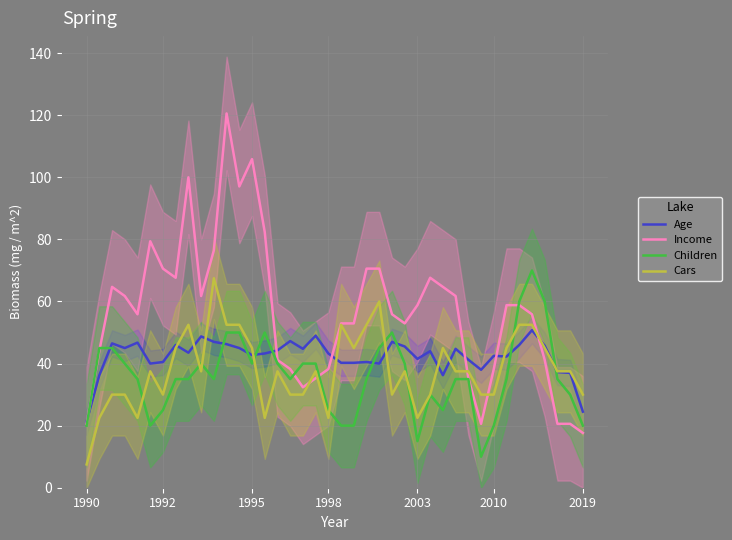

What is the average value of the Income series?

56.8